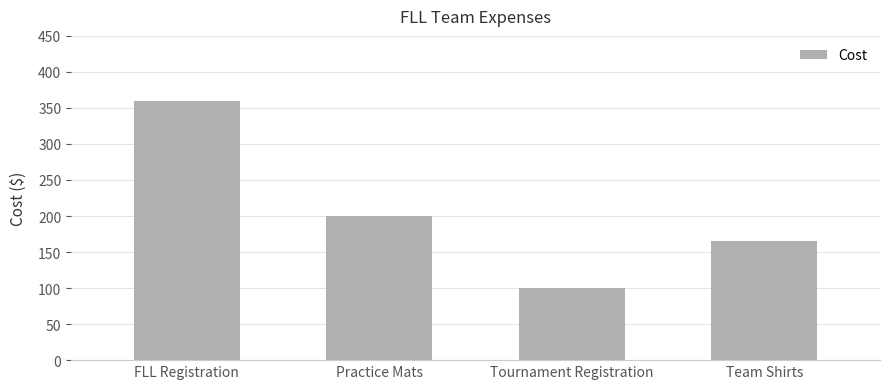

True or false: the data shows 200.0 at Practice Mats.

True